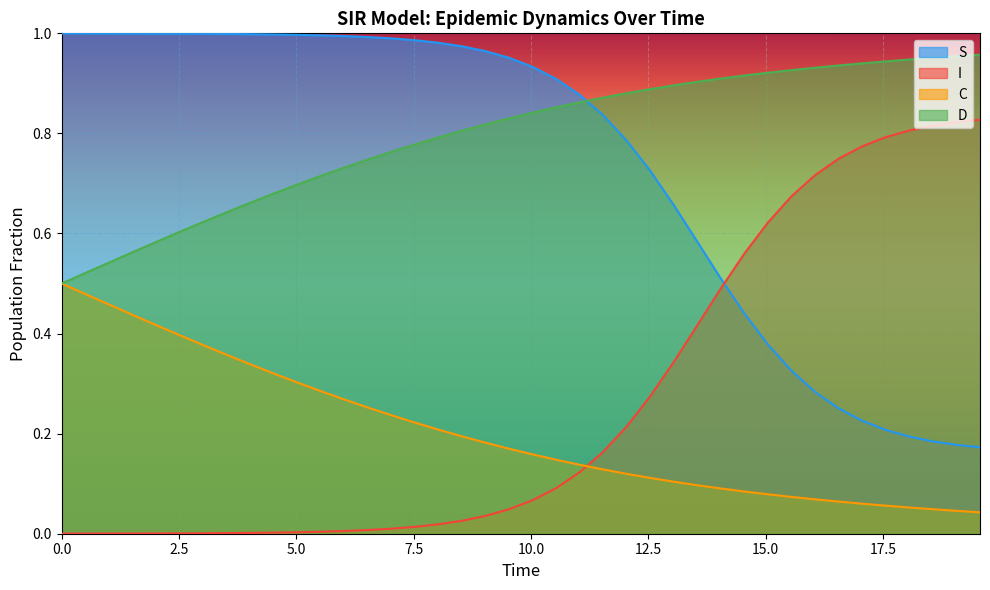

After their last crossing, which series has the higher values: D or S?

D